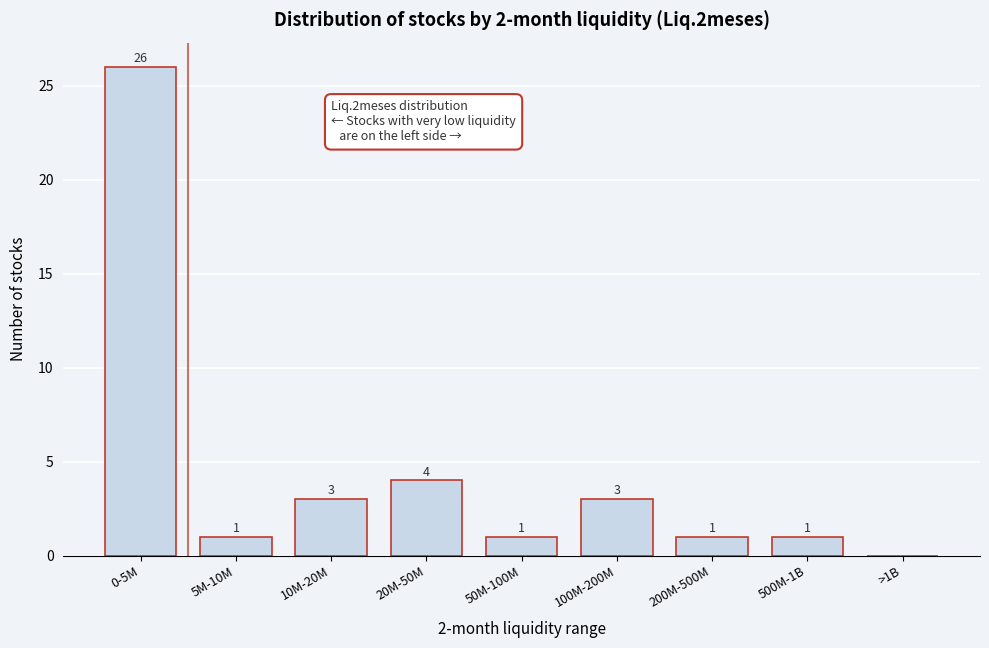

Reading left to right, extract all data points from this chart.

0-5M=26	5M-10M=1	10M-20M=3	20M-50M=4	50M-100M=1	100M-200M=3	200M-500M=1	500M-1B=1	>1B=0